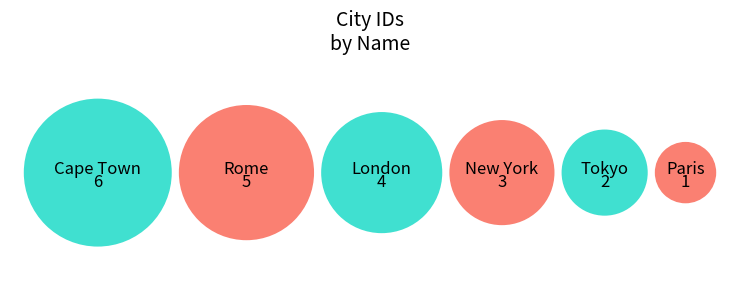

Which slice is the smallest?

Paris